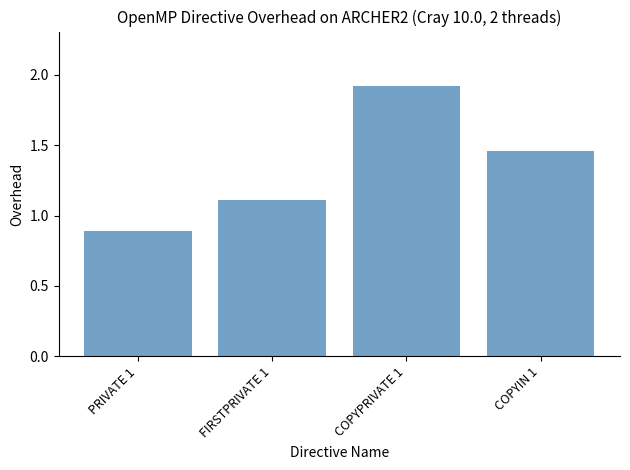

What position from the right is COPYPRIVATE 1?

2